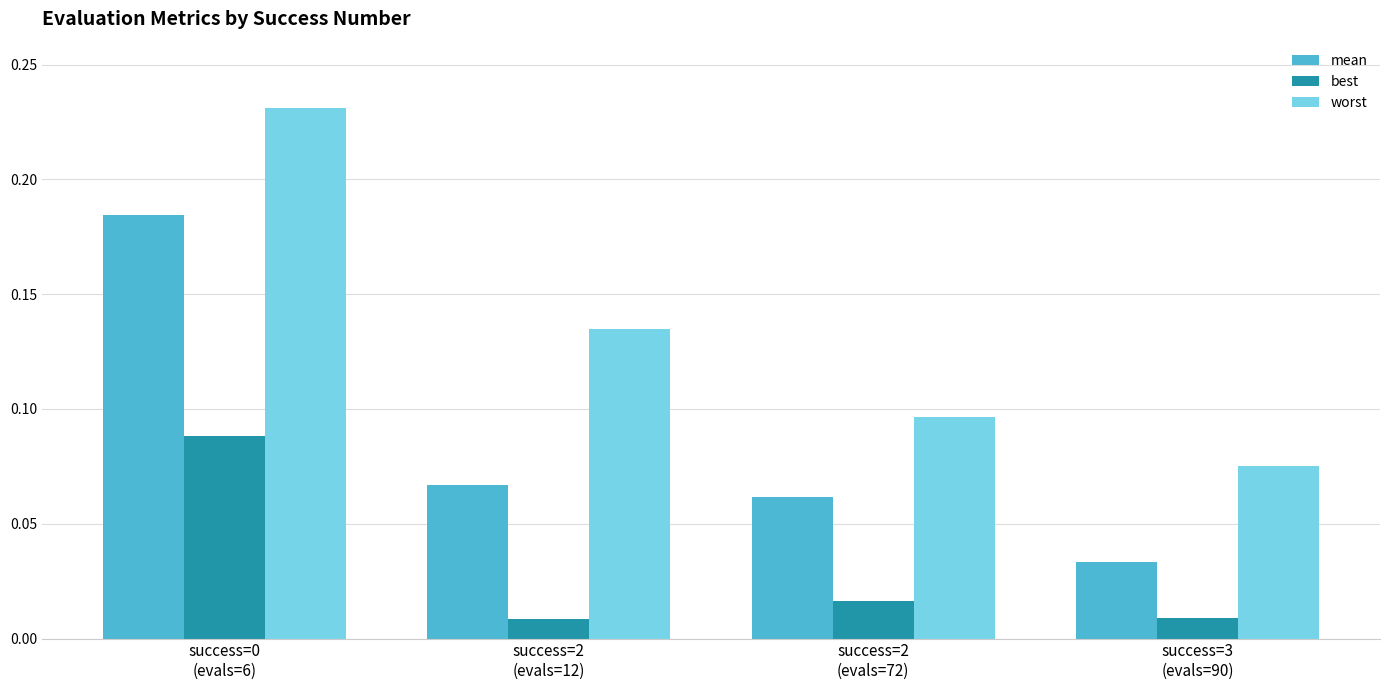

List the series in order of their peak value, lowest first.

best, mean, worst